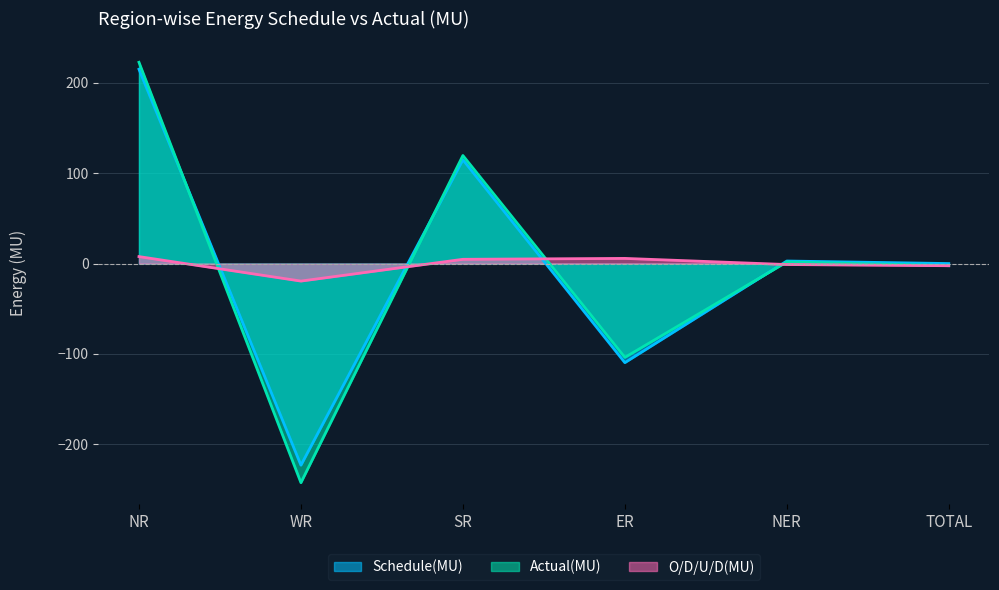

What is the minimum value for Schedule(MU)?

-223.2